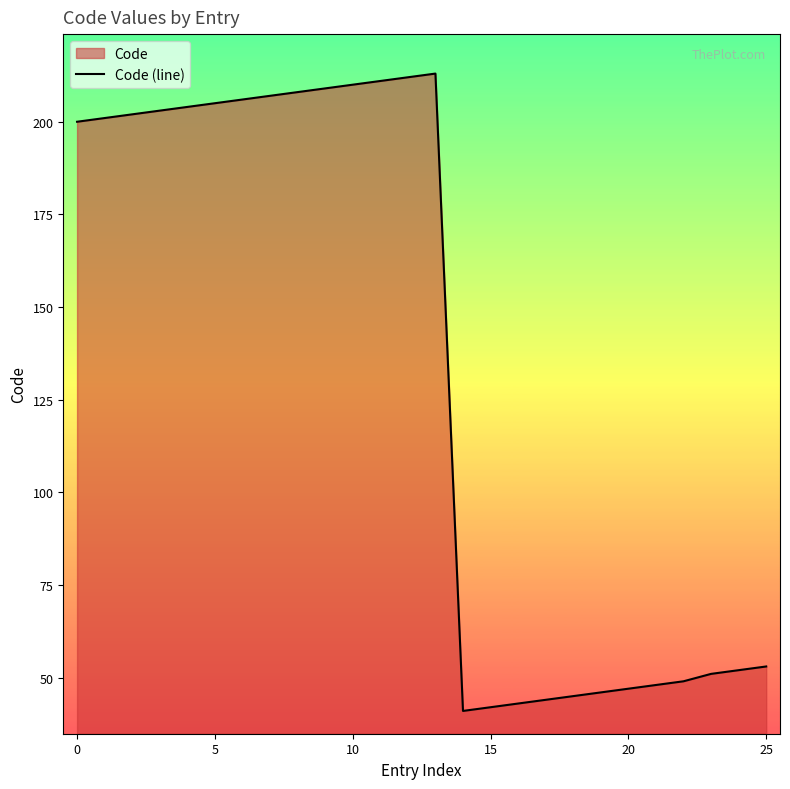

What is the change in value from 15 to 25?

+11